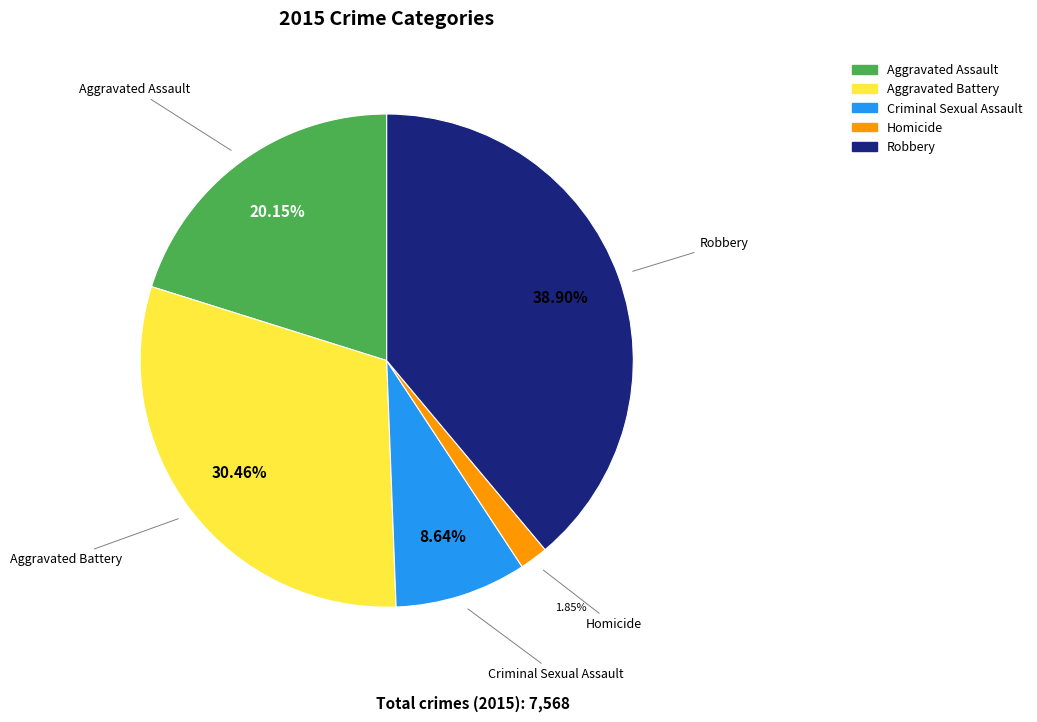

How many segments does this pie chart have?

5